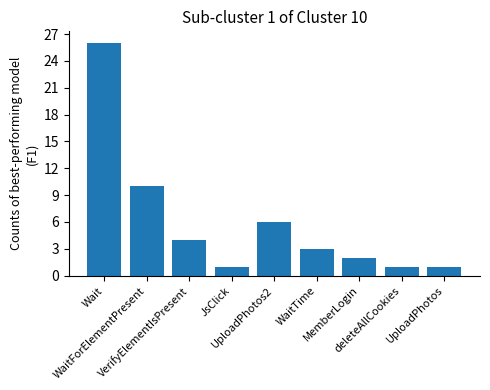

Does the chart contain any negative values?

No